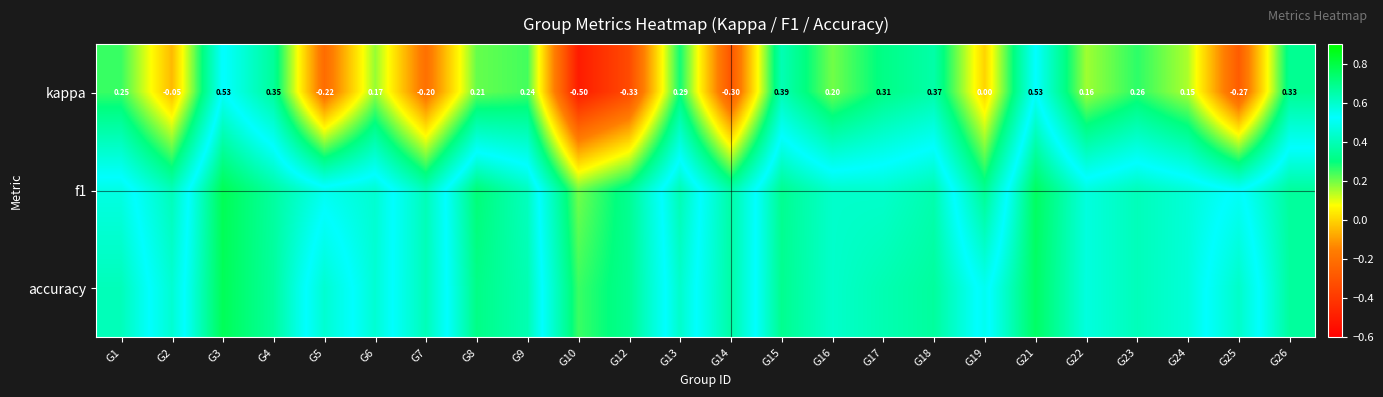

What is the maximum value for f1?

0.8